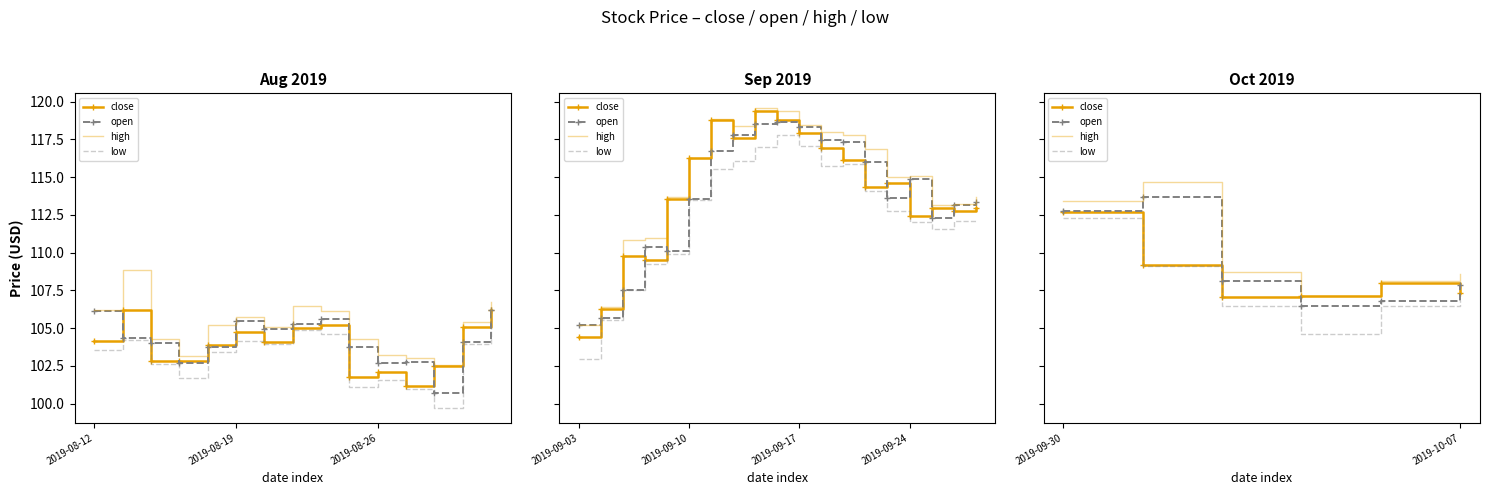

Is it true that close equals 58.4 at 3?

False